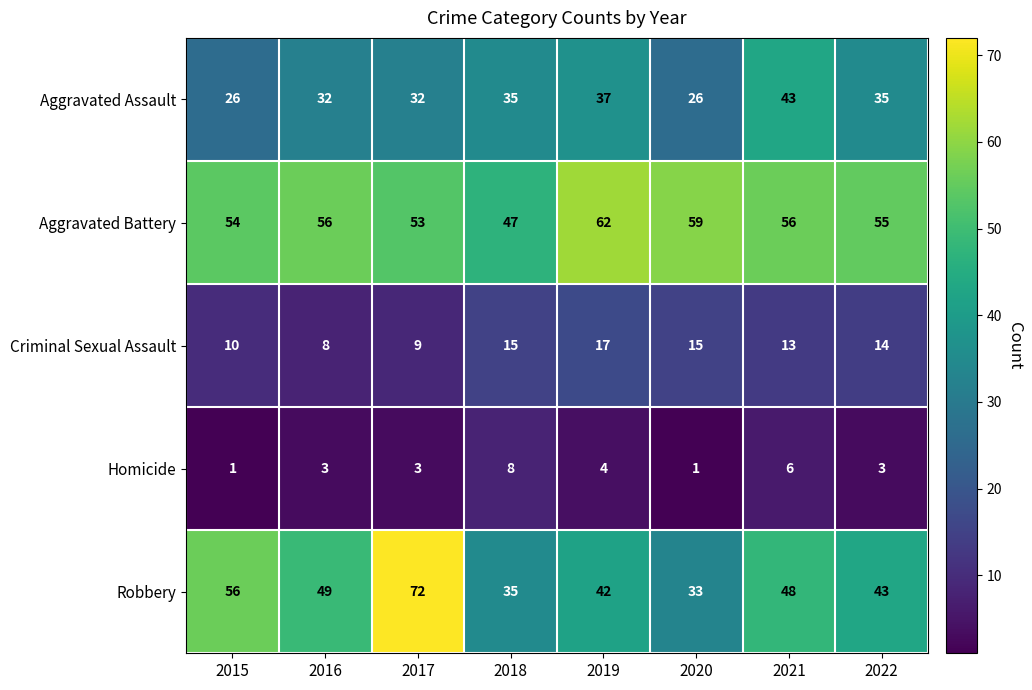

Between 2021 and 2022, which series saw the biggest shift?

Aggravated Assault